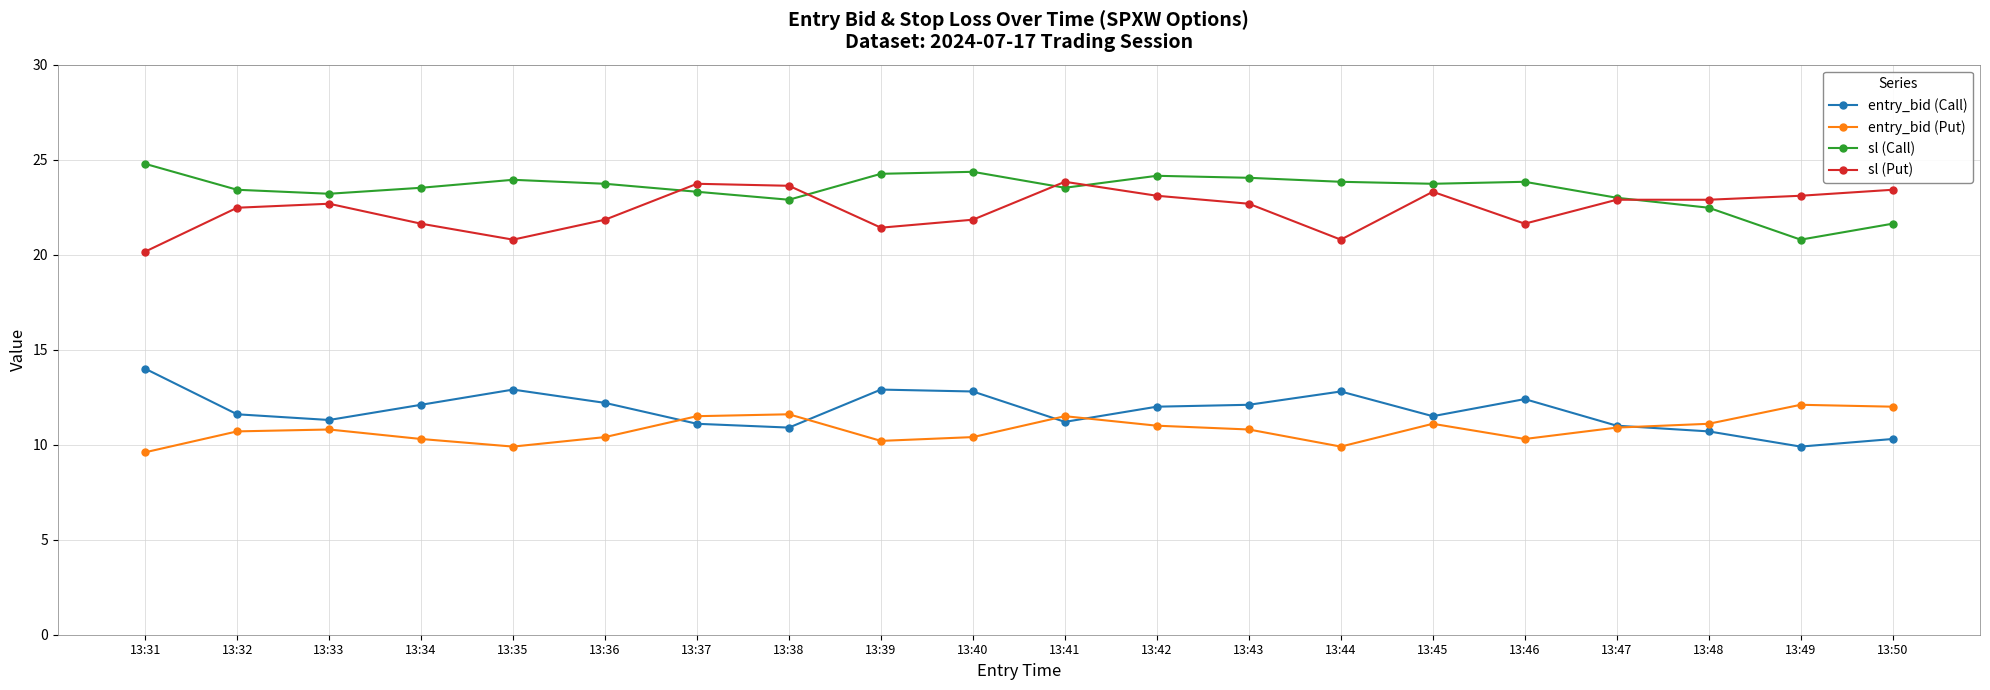

What is the sum of all entry_bid (Call) values?

235.7